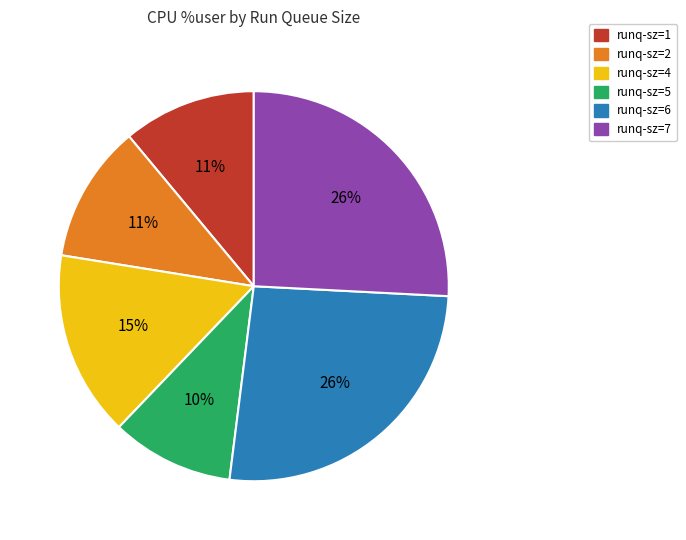

What percentage is the runq-sz=5 slice, to the nearest percent?

10%